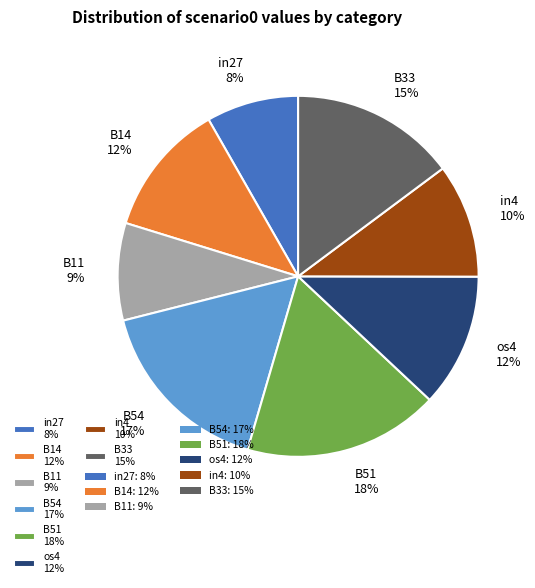

The B51 18% slice represents 18% of the pie. True or false?

True